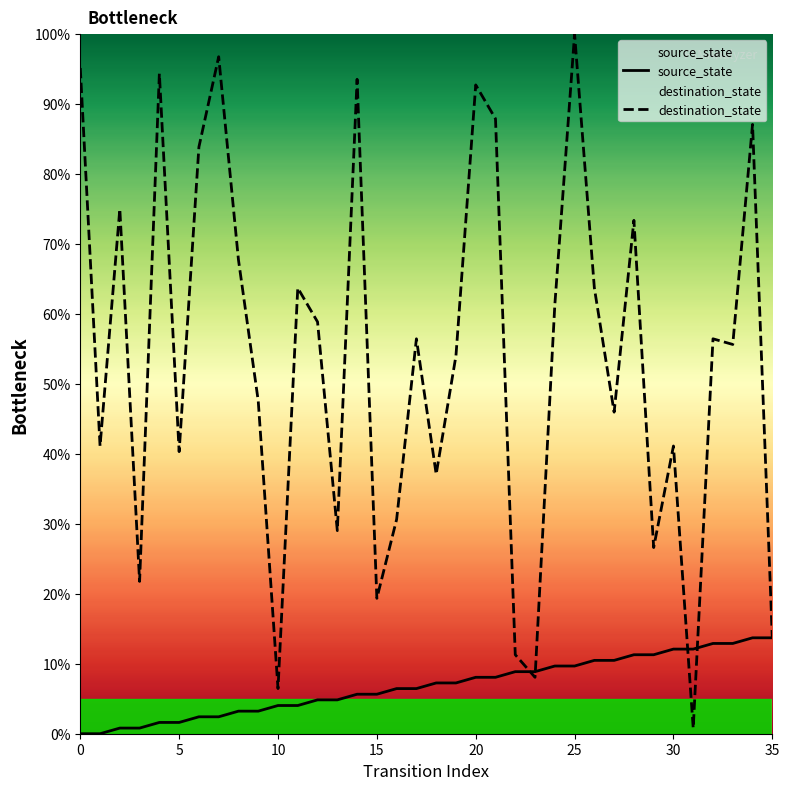

Which series has the widest spread of values?

destination_state